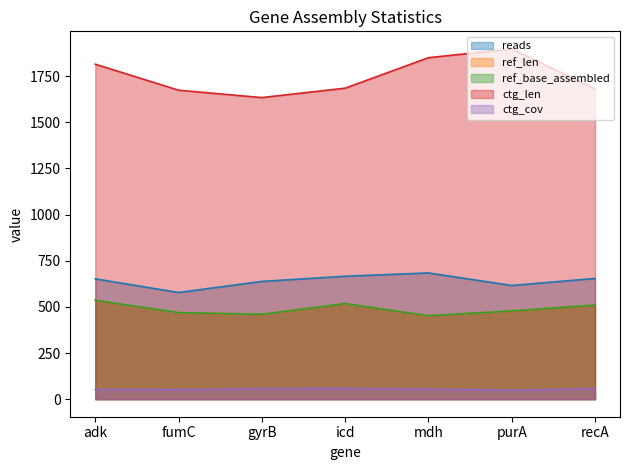

What is the sum of all reads values?

4488.0